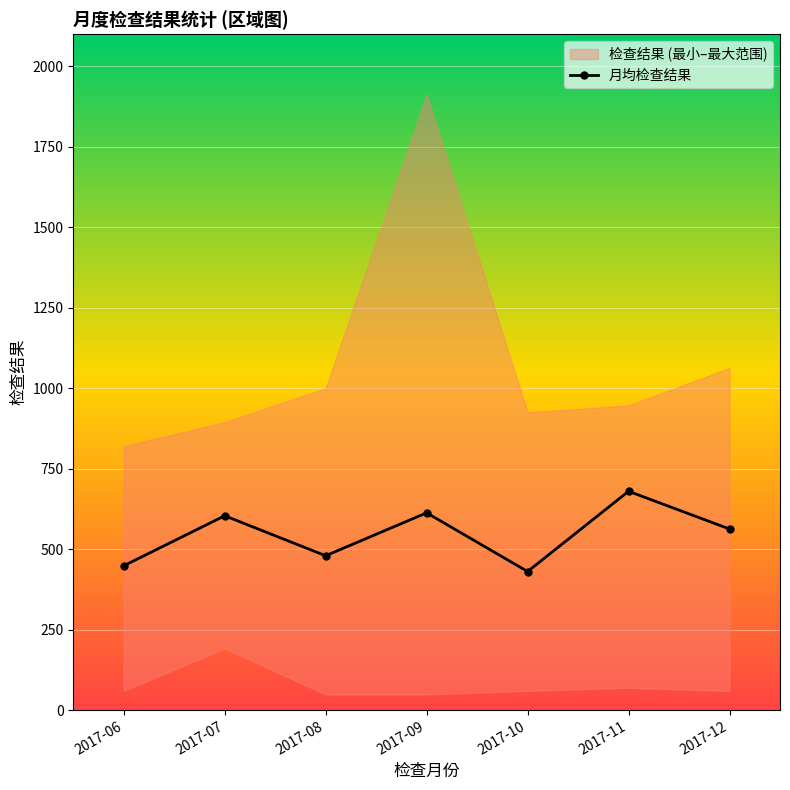

How many points are higher than both their immediate neighbors (excluding endpoints)?

3